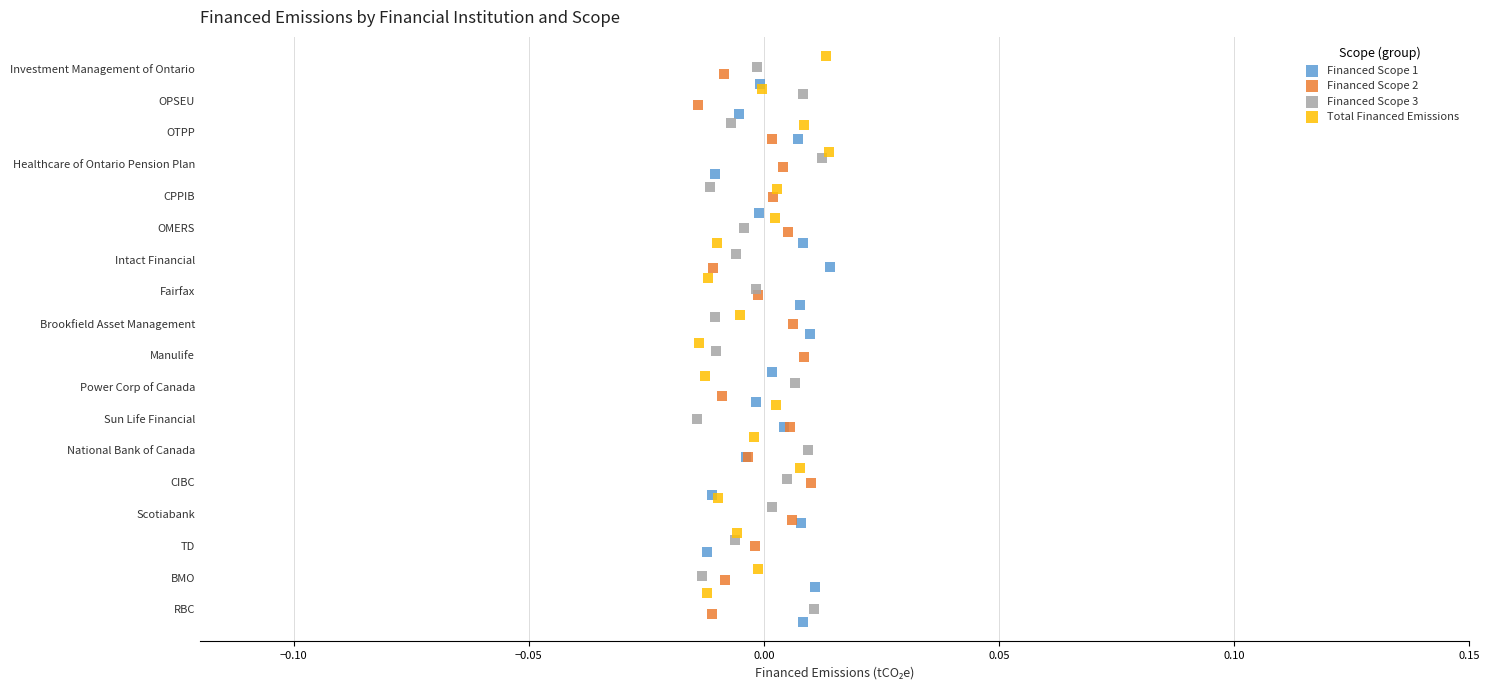

Which series has the widest spread of Y values?

Financed Scope 3